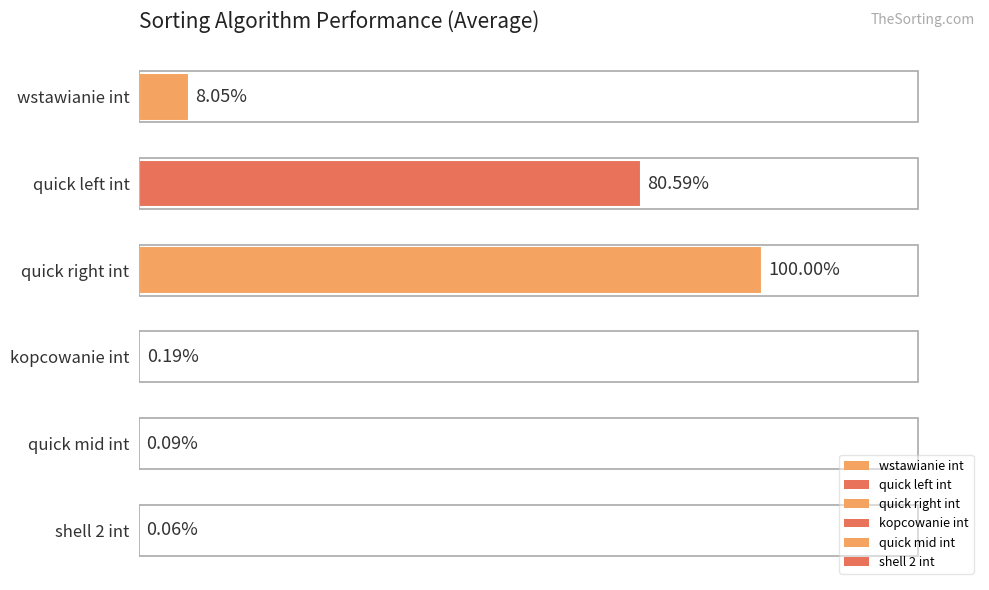

Are the bars horizontal?

Yes